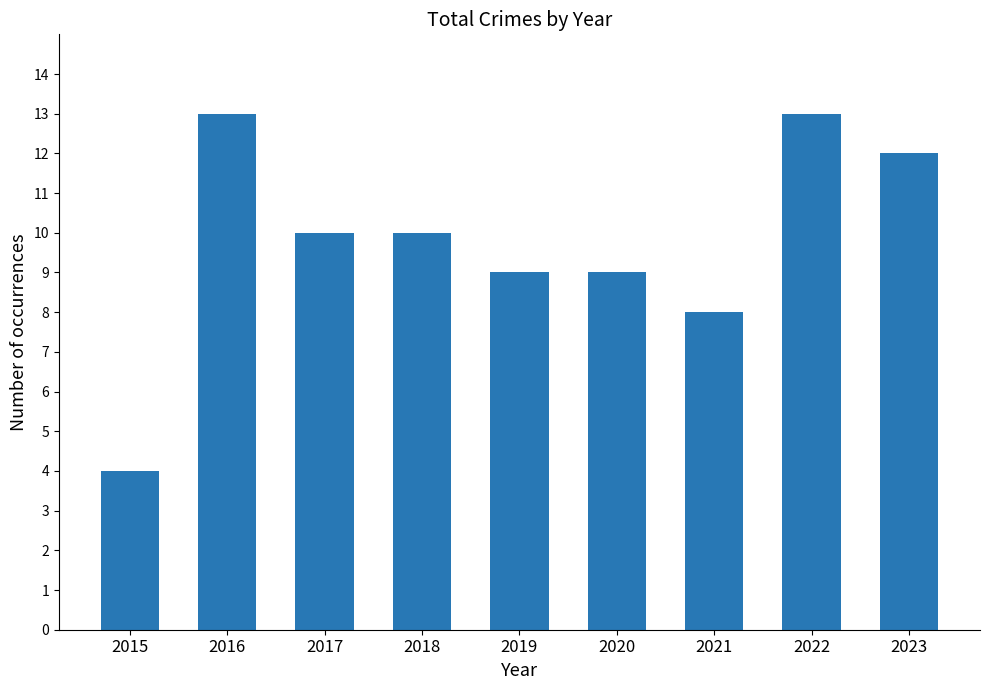

How many values are below 10?

4